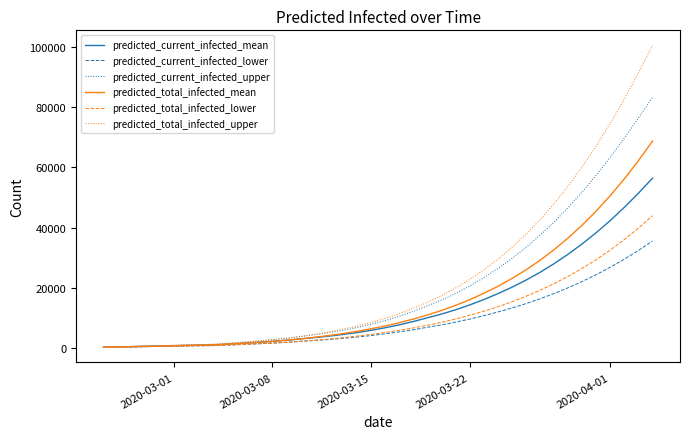

How many lines are shown in the chart?

6